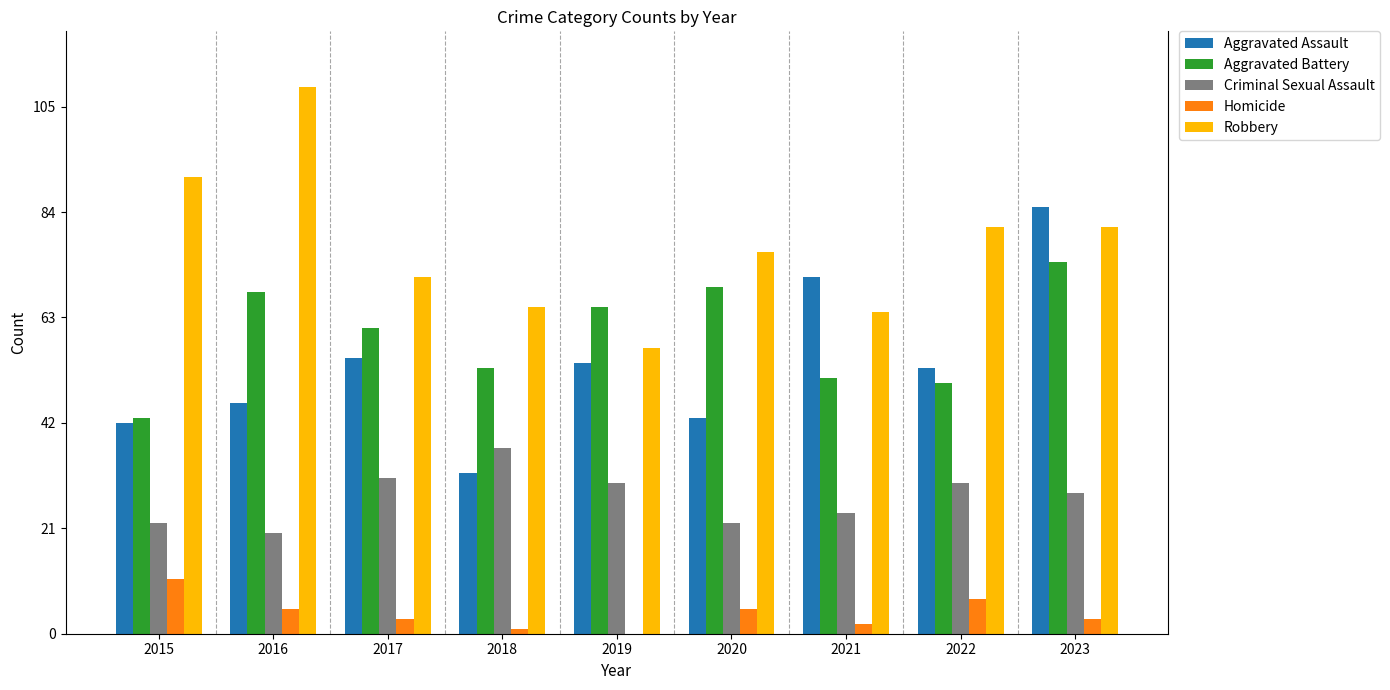

What is the difference between the Criminal Sexual Assault values at 2020 and 2021?

2